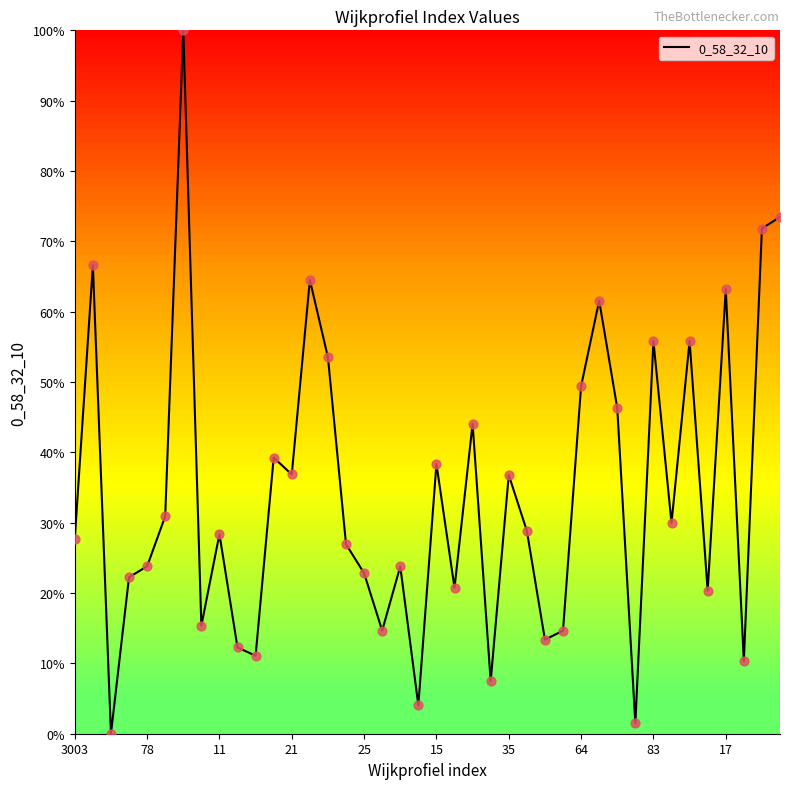

What is the difference between the maximum and minimum values?

100.0